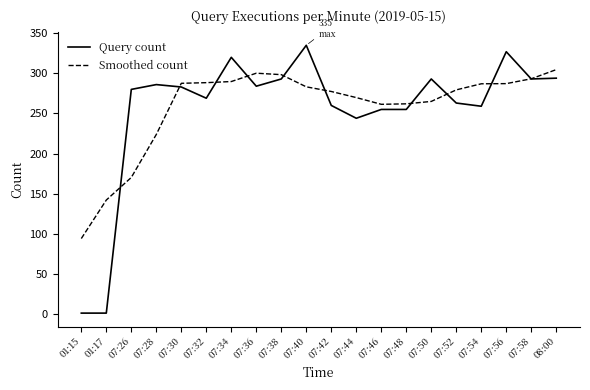

How many lines are shown in the chart?

2